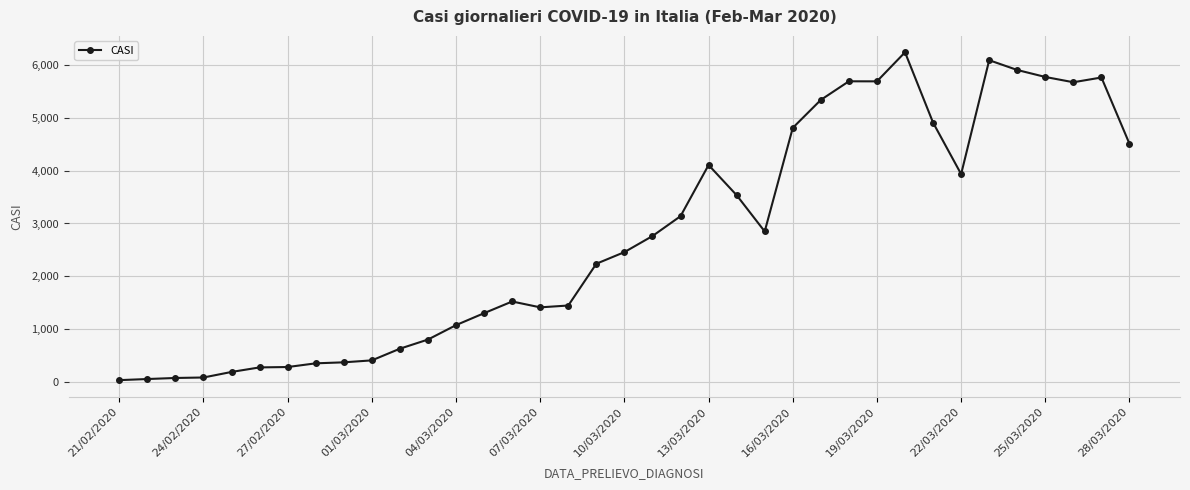

True or false: the data has more than 0 interior local peaks.

True